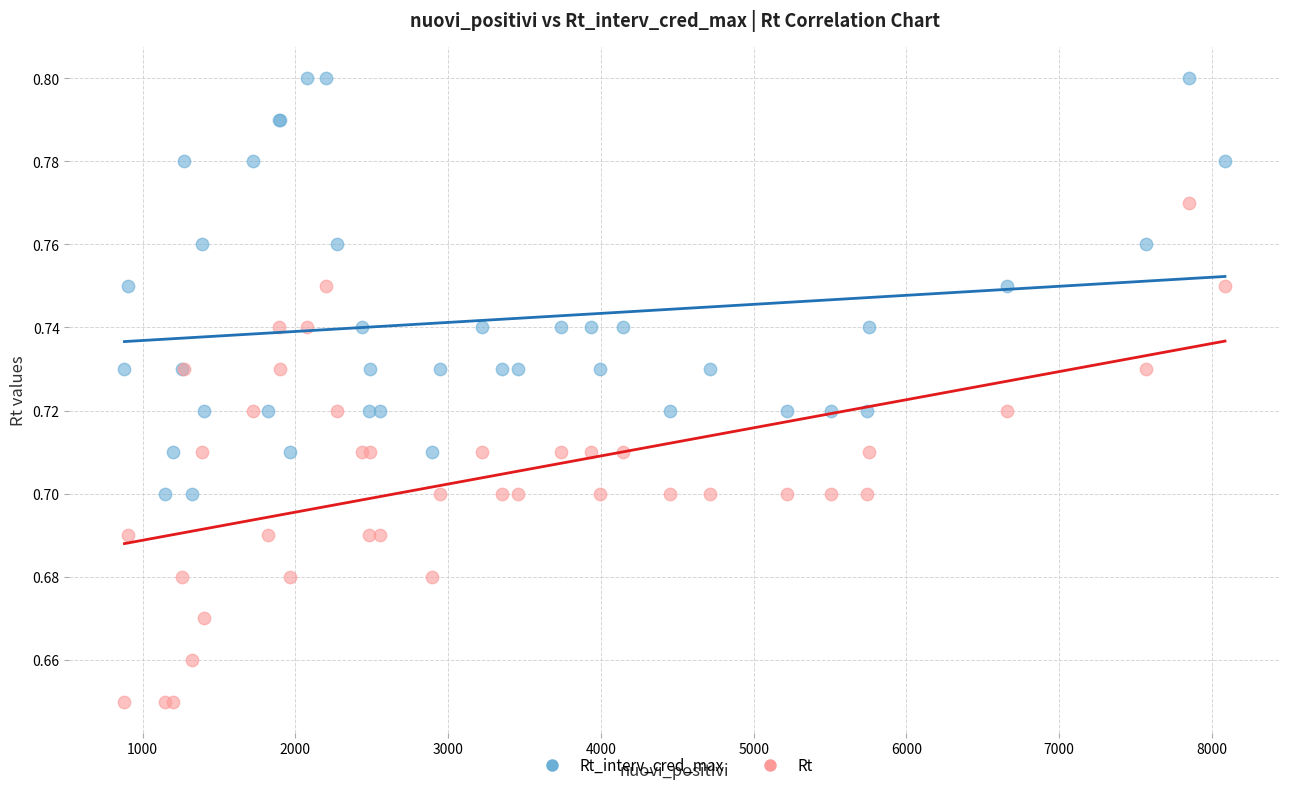

What are all the series names shown in the legend?

Rt_interv_cred_max, Rt